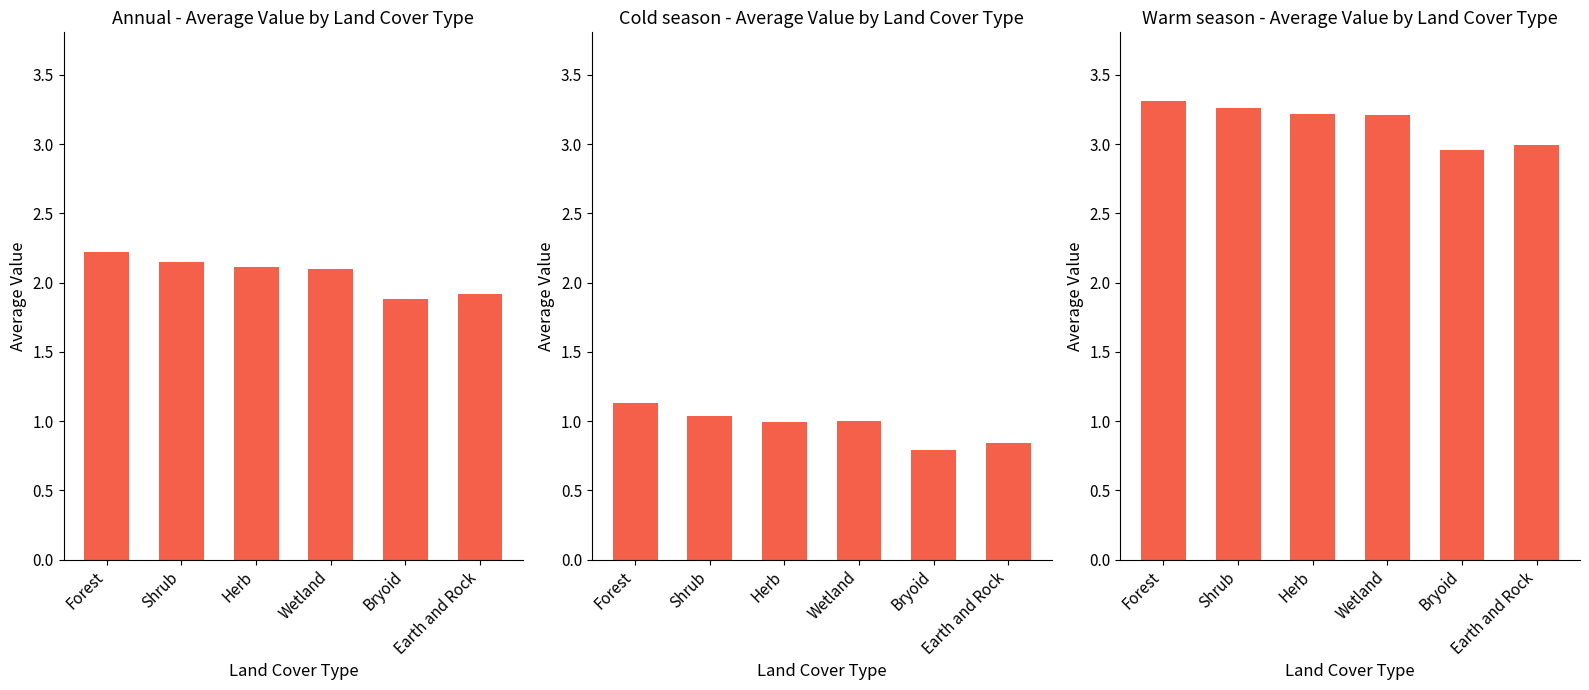

What is the sum of all Cold season values?

5.8